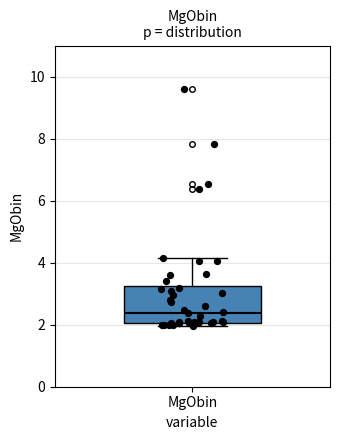

Transcribe this box plot: give where the median line is, the range the box spans, and where the two whiskers end, as read against the y-axis. The values are not printed on the chart, so give them approximately, as read against the axis.

median 2.4, box 2.0 to 3.2, whiskers 2.0 (just below the box's lower edge) to 4.2